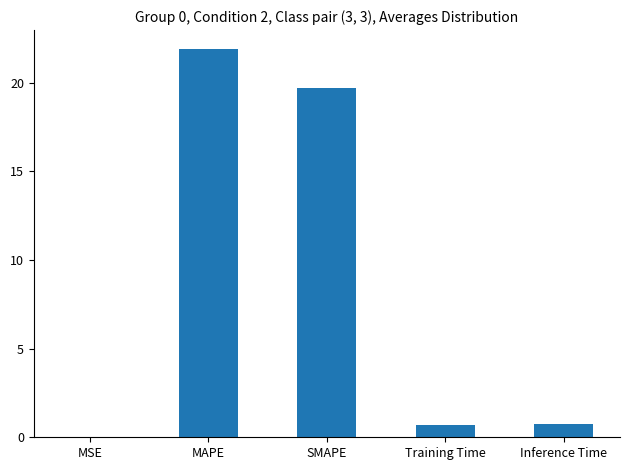

What is the change in value from MSE to SMAPE?

+19.7